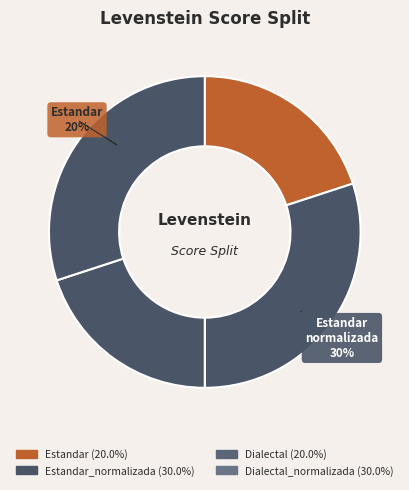

Count the number of slices in the pie.

4